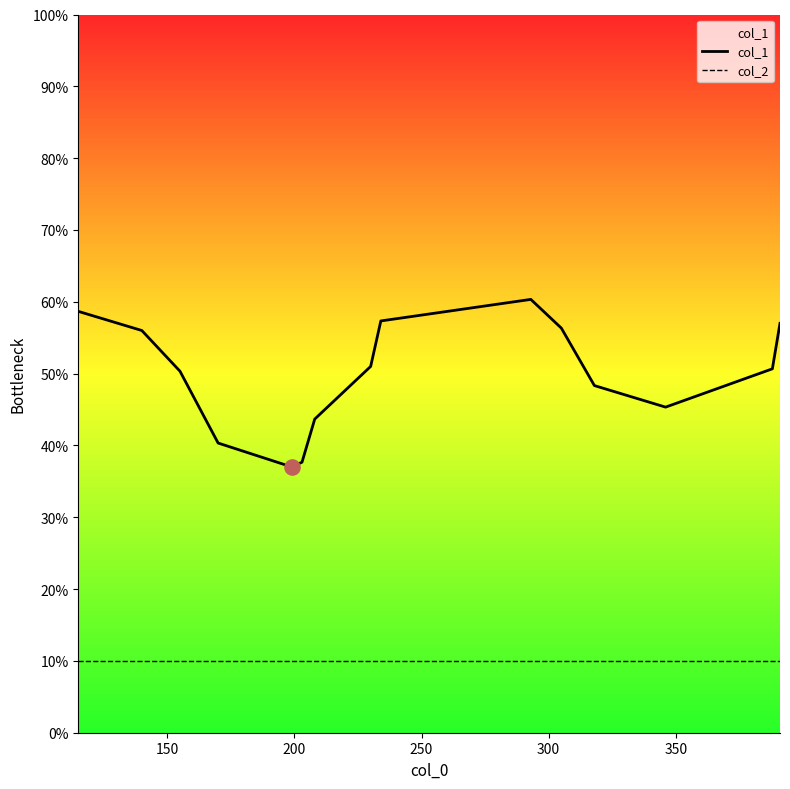

Which series reaches the maximum Y coordinate?

col_1